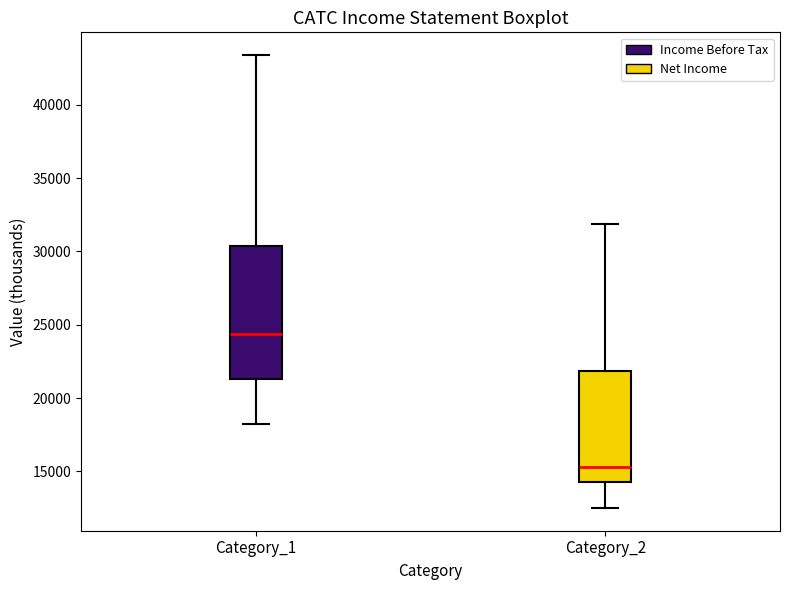

Reading left to right, read every box against the y-axis: the position of its median line, the range the box covers, and the ends of its whiskers. The values are not printed on the chart, so give them approximately, as read against the axis.

Category_1: median 24500, box 21500 to 30500, whiskers 18000 to 43500
Category_2: median 15500, box 14500 to 22000, whiskers 12500 to 32000